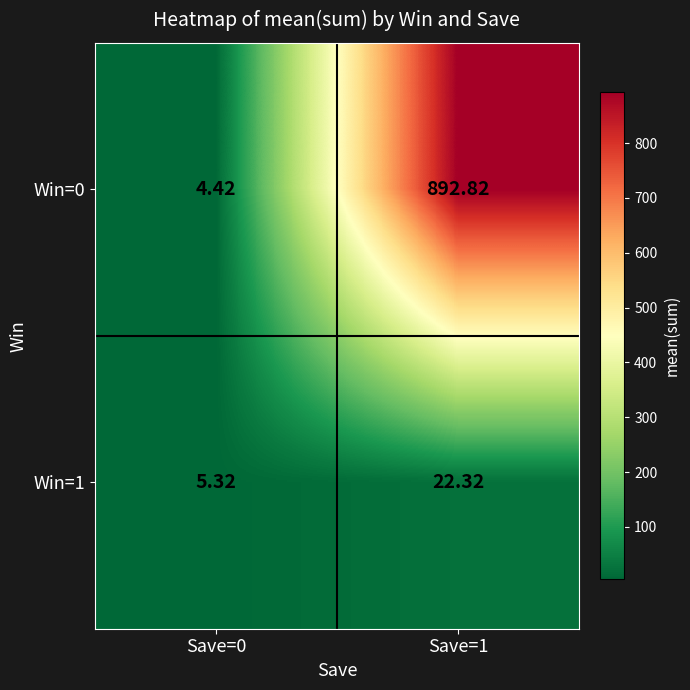

Is the value of Win=0 at Save=0 greater than the value of Win=1 at Save=1?

No